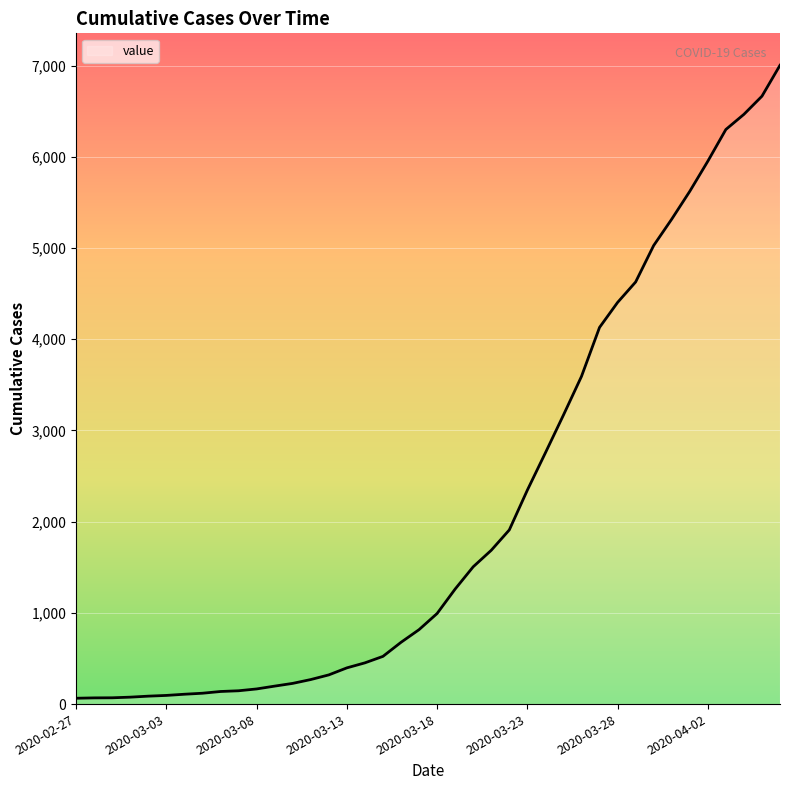

What is the greatest value displayed?

7003